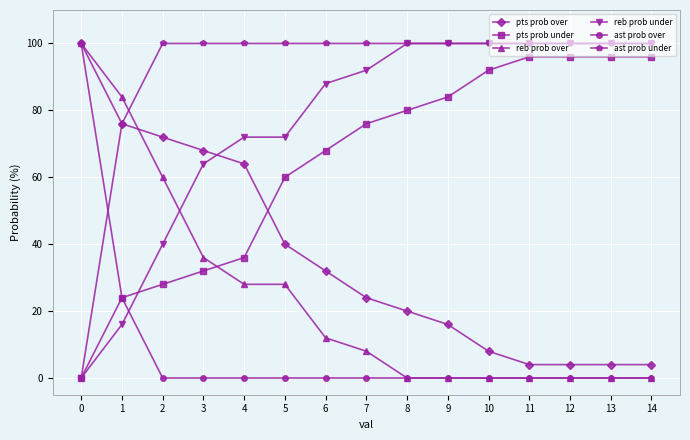

Rank the series at 2 from highest to lowest value.

ast prob under, pts prob over, reb prob over, reb prob under, pts prob under, ast prob over